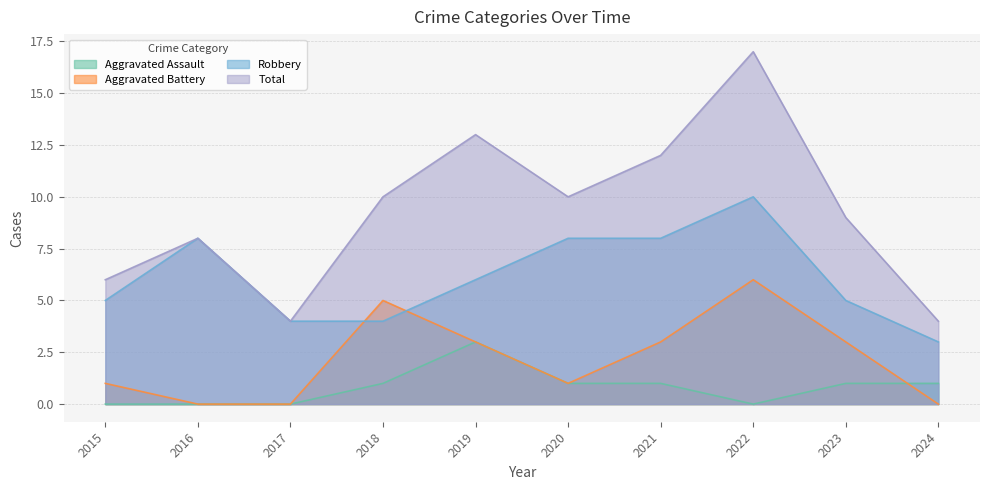

True or false: Robbery has more than 1 interior local peaks.

True